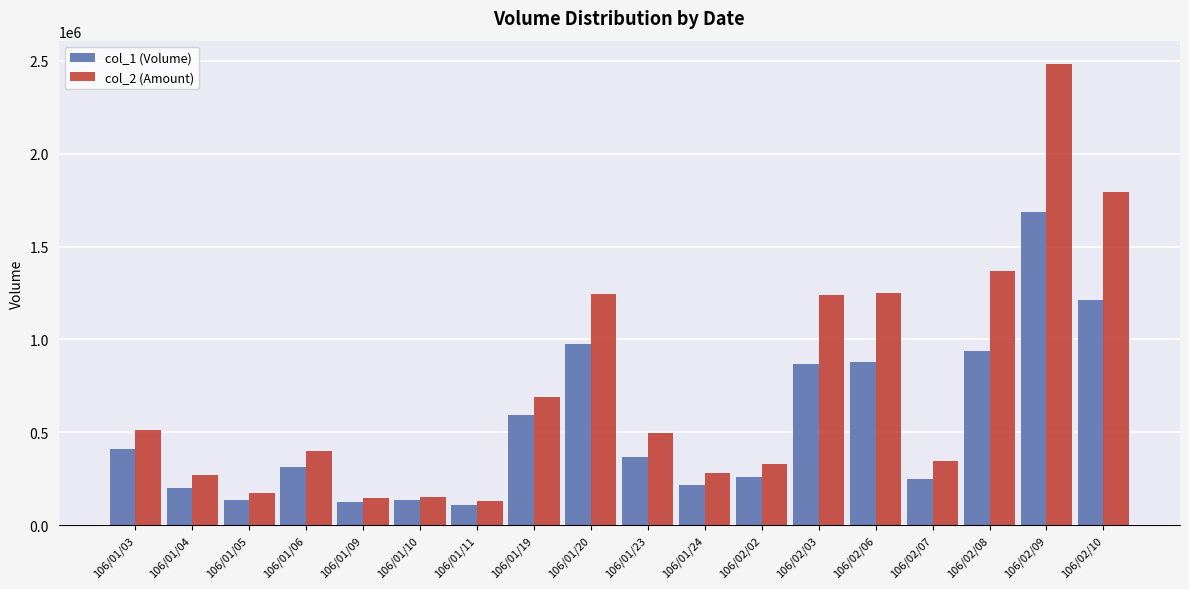

Count the number of data series in this chart.

2